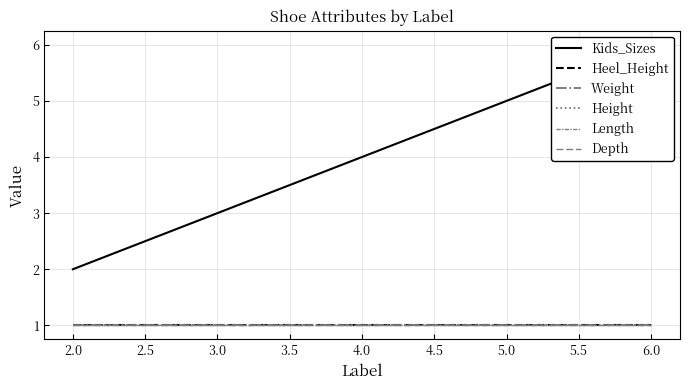

Between 4.0 and 6.0, which is larger?

6.0